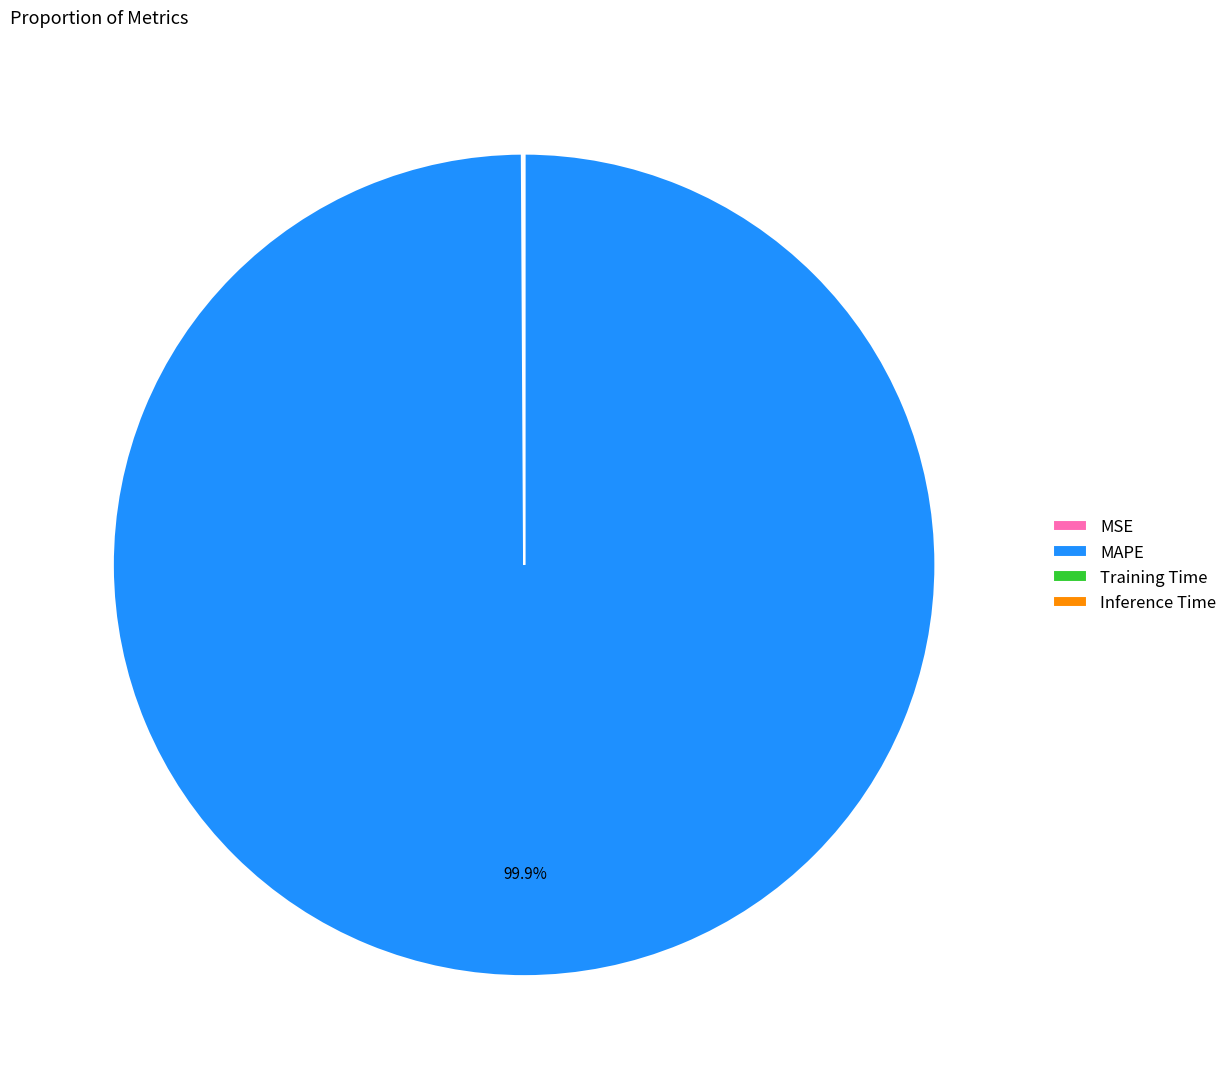

Which slice is the largest?

MAPE